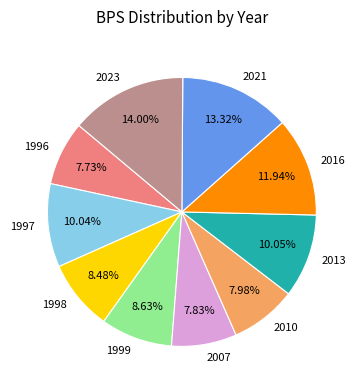

To the nearest percent, what is the difference between the 2021 and 2007 slice percentages?

5%